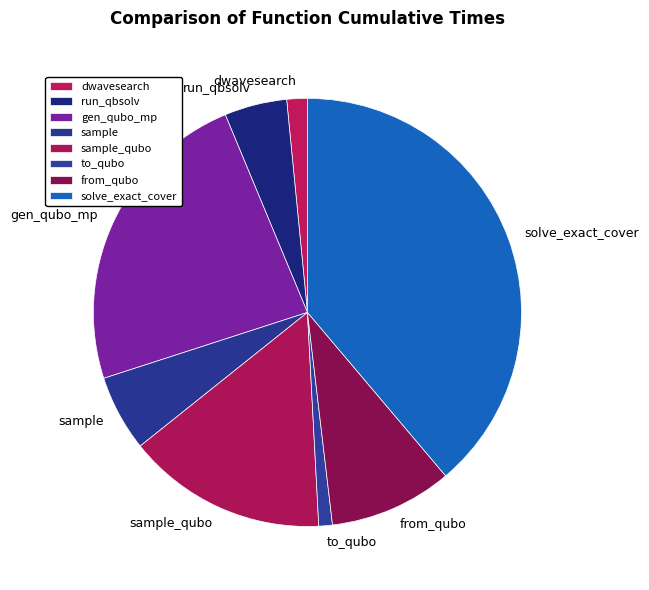

Is it true that gen_qubo_mp is 24% of the pie?

True